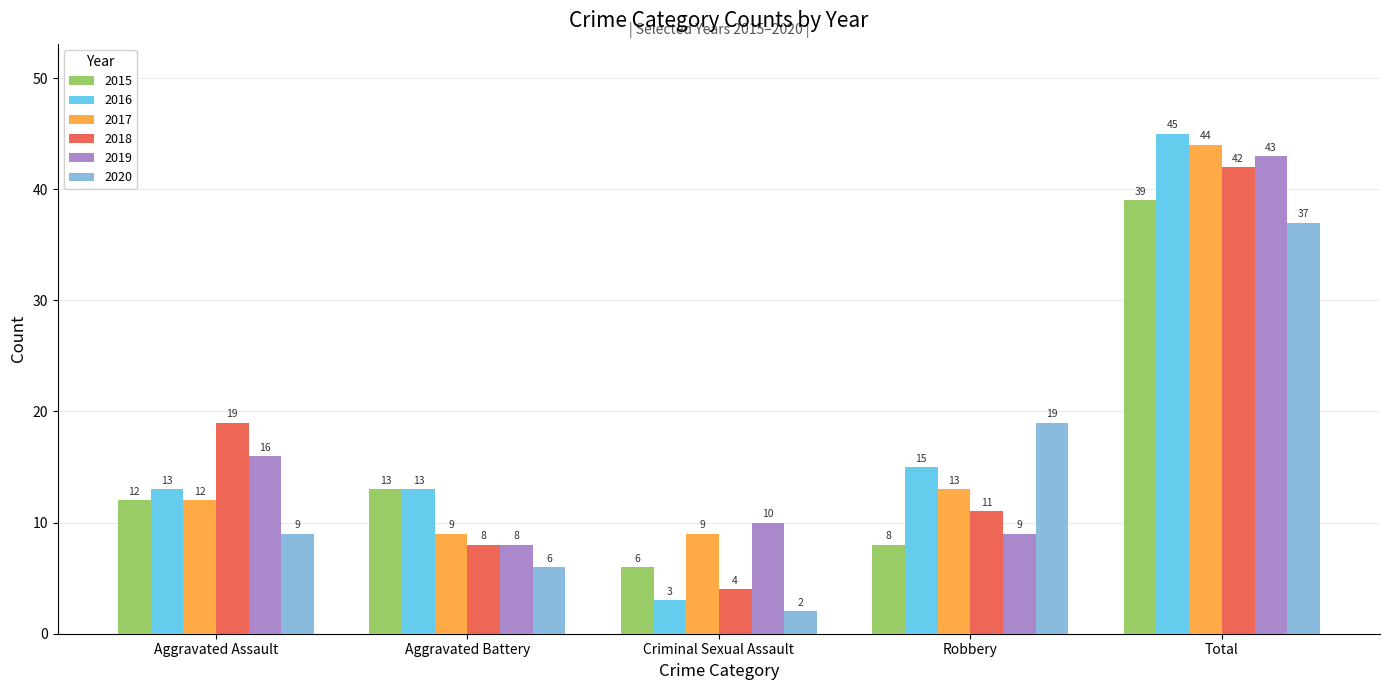

Rank the series at Robbery from highest to lowest value.

2020, 2016, 2017, 2018, 2019, 2015